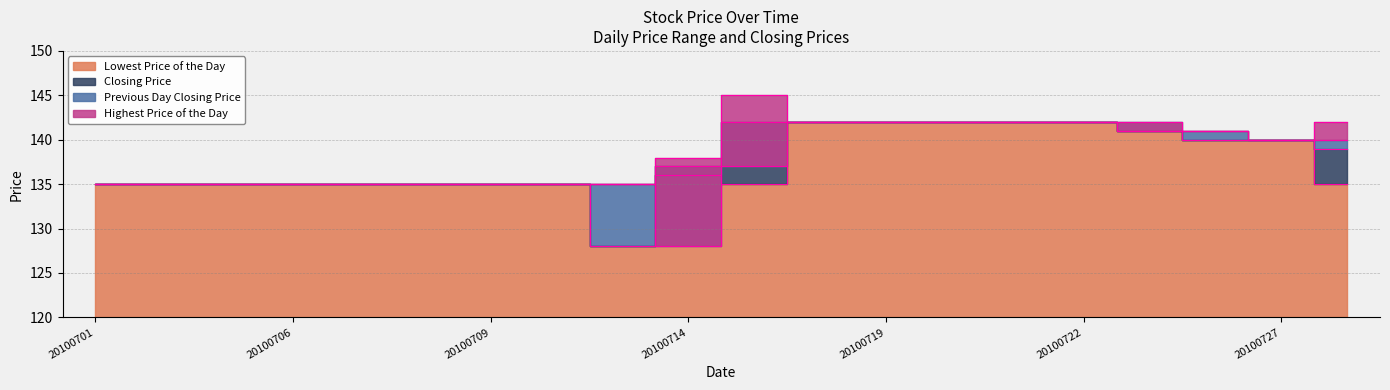

What is the spread (max minus min) of values at 20100715?

10